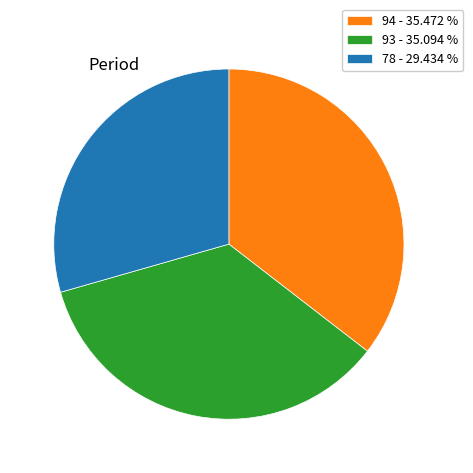

Is there a majority slice in this chart?

No